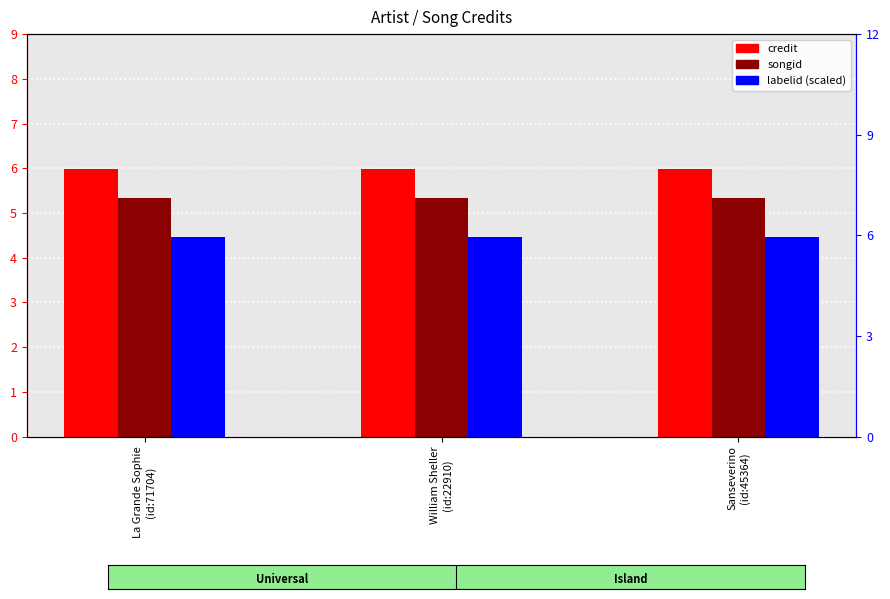

Count the number of data series in this chart.

3